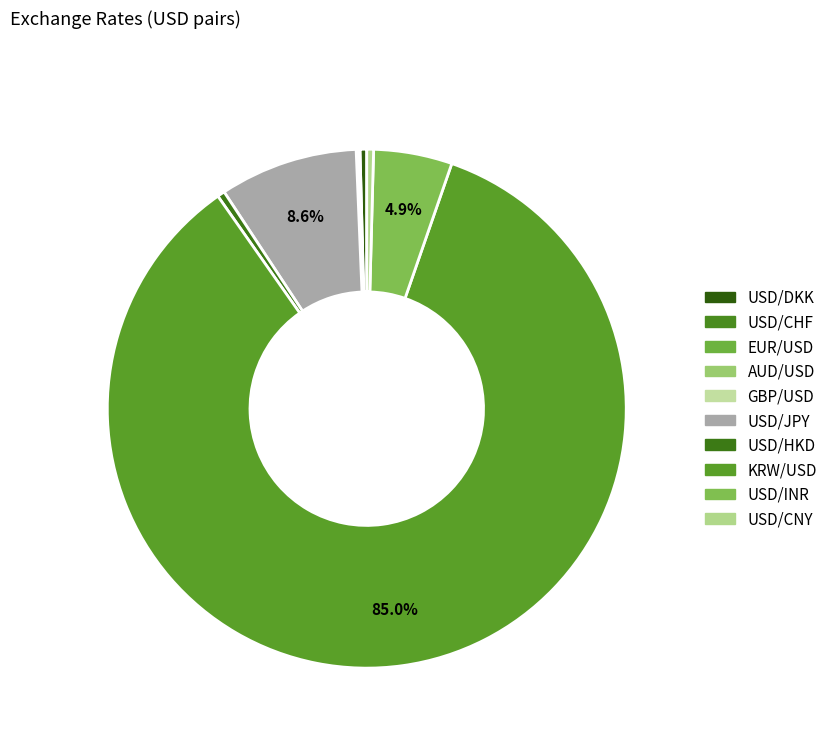

What is the smallest slice in the pie chart?

AUD/USD